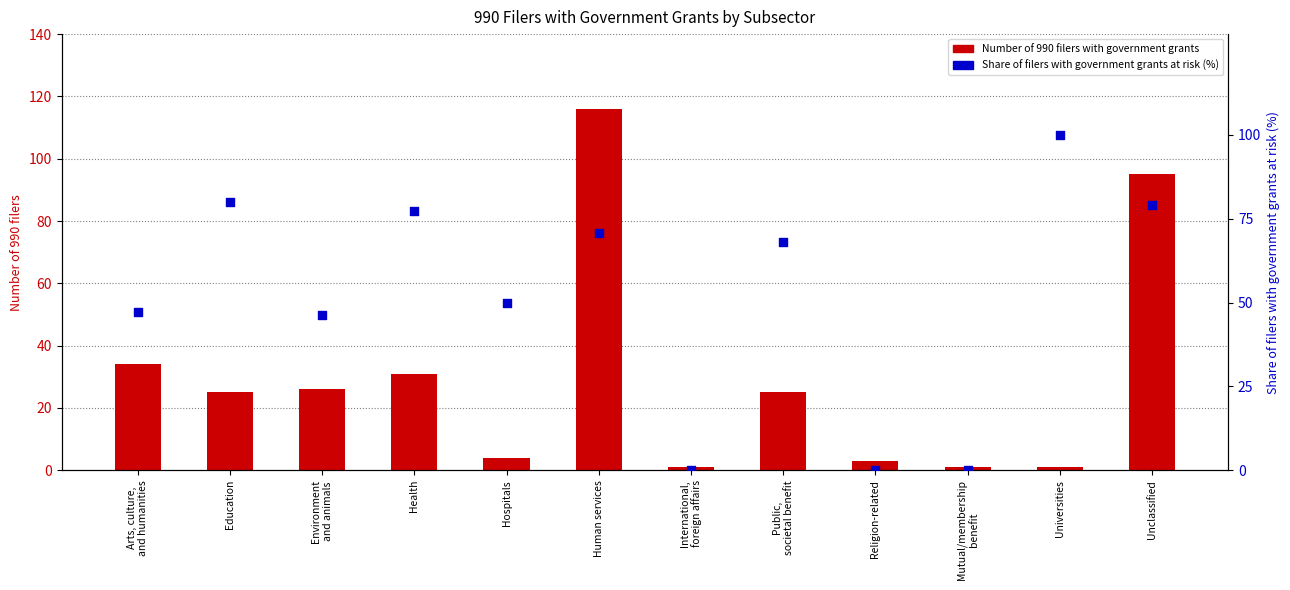

At which category is the sum across all series the highest?

Human services